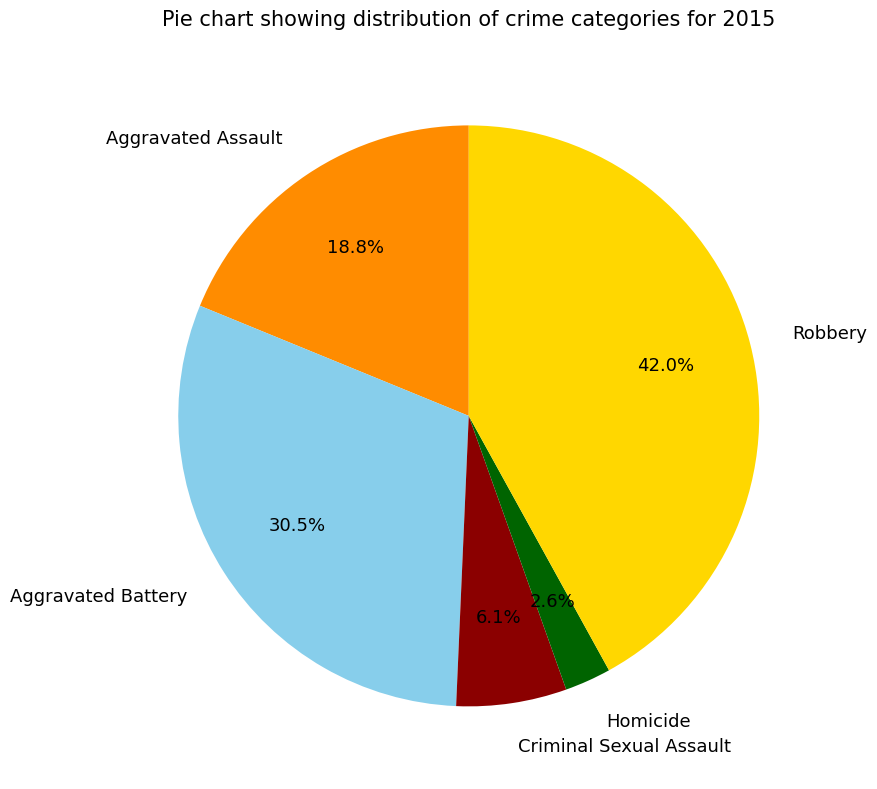

Do Criminal Sexual Assault and Aggravated Assault together represent more than half of the pie?

No